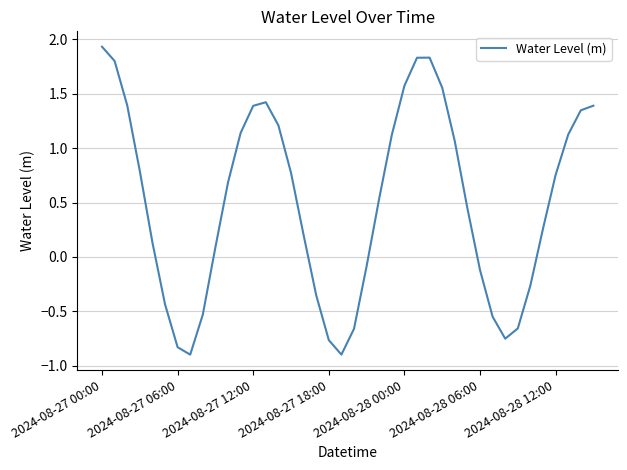

What is the smallest value displayed?

-0.9